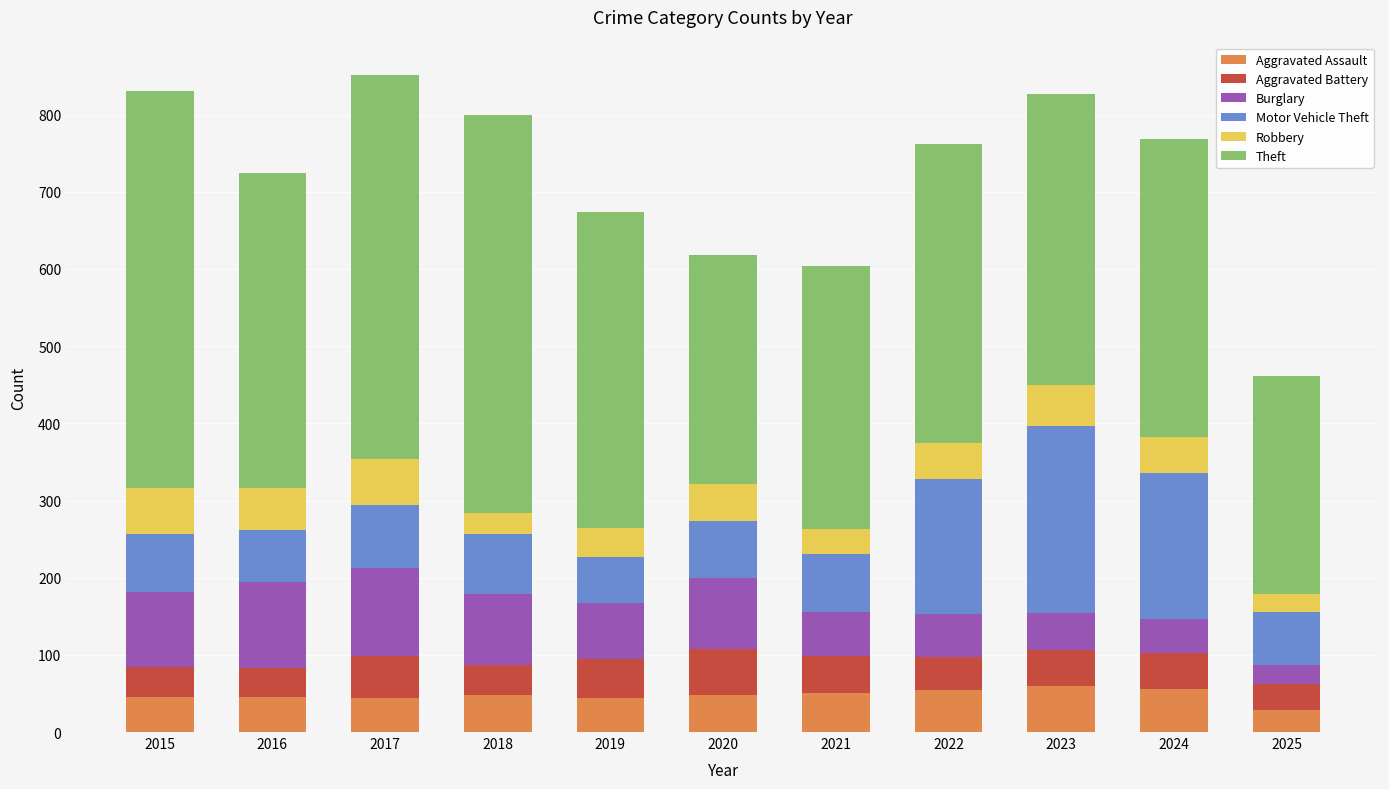

What is the total value across all series at 2023?

827